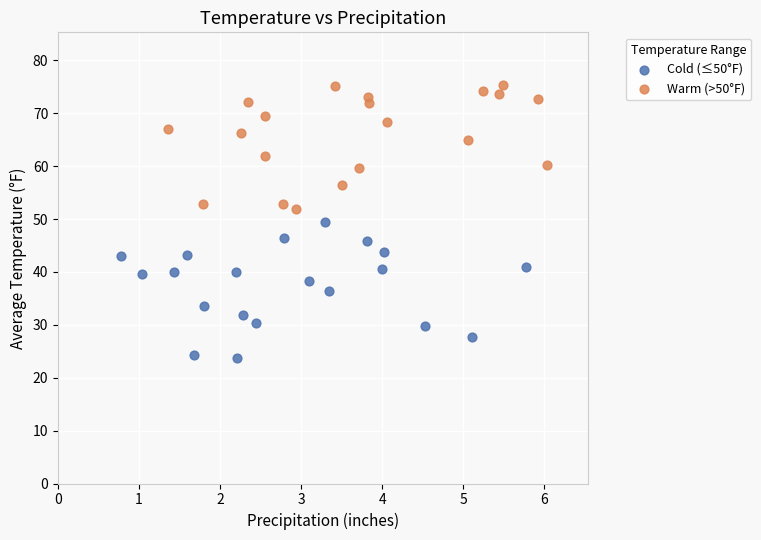

Which series reaches the maximum Y coordinate?

Warm (>50°F)